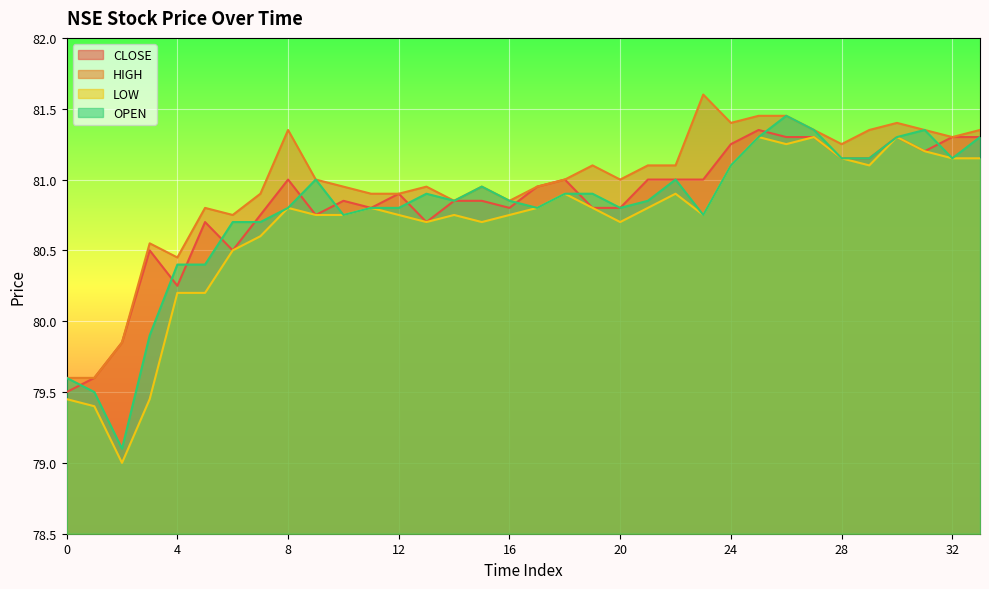

How many data points in LOW are above 80?

30